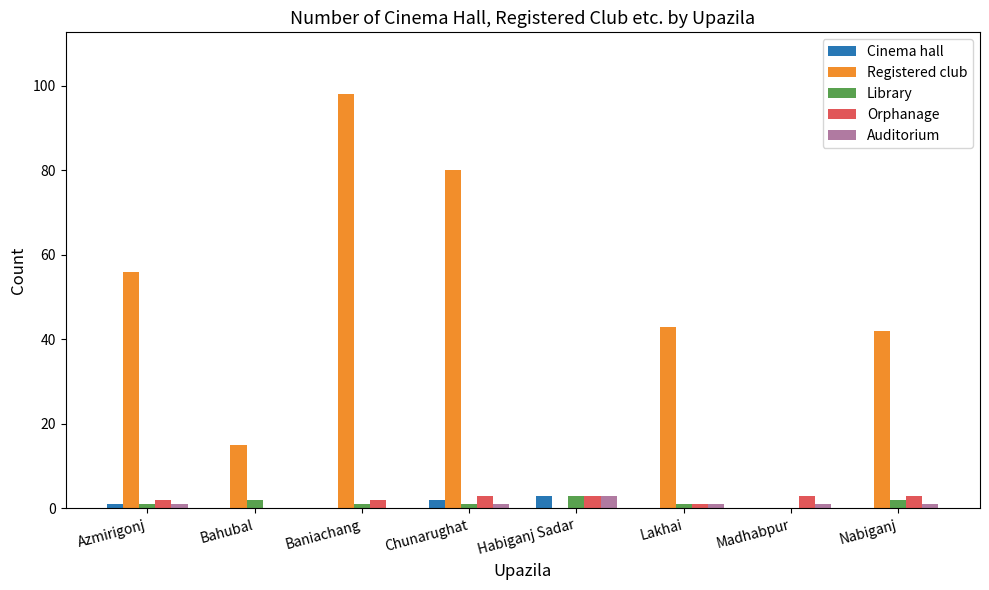

The value of Registered club at Baniachang is 37. True or false?

False